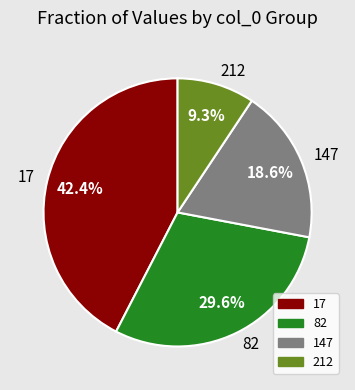

To the nearest percent, what portion does 17 represent?

42%